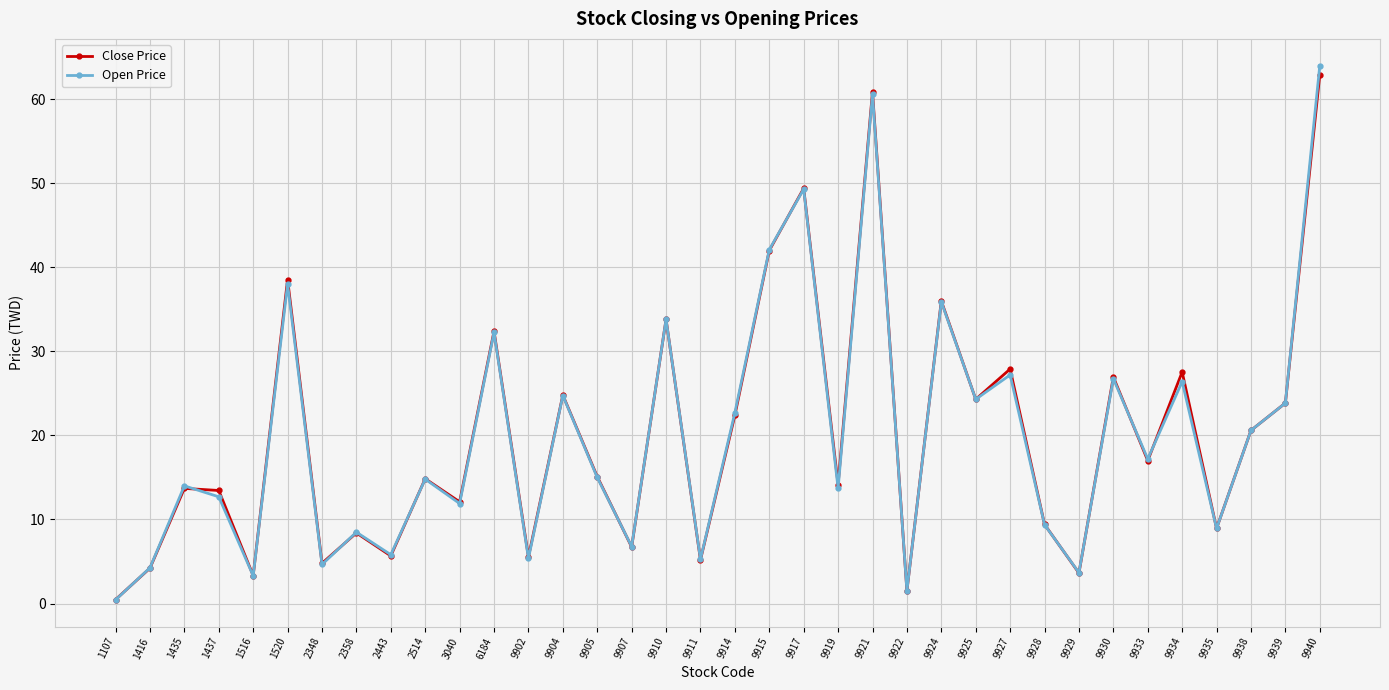

At which category is the sum across all series the highest?

9940